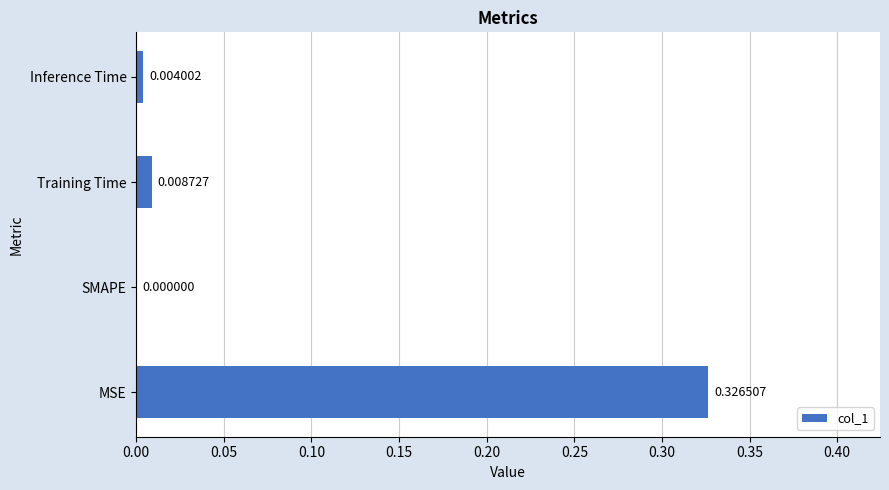

What is the change in value from MSE to Inference Time?

-0.3